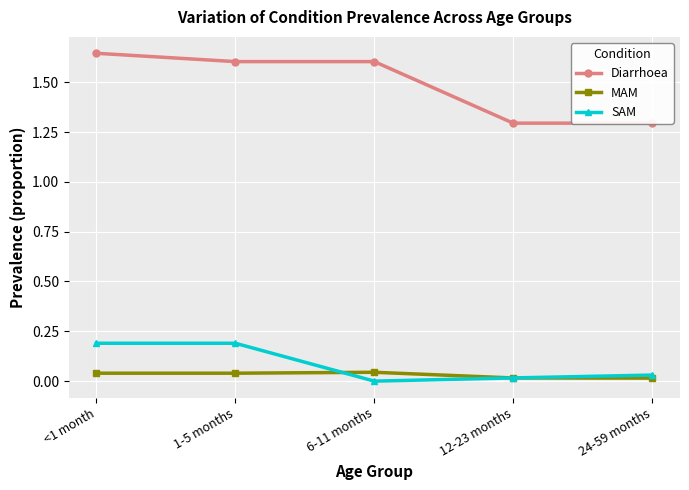

In MAM, how many points are higher than both neighbors (excluding endpoints)?

1